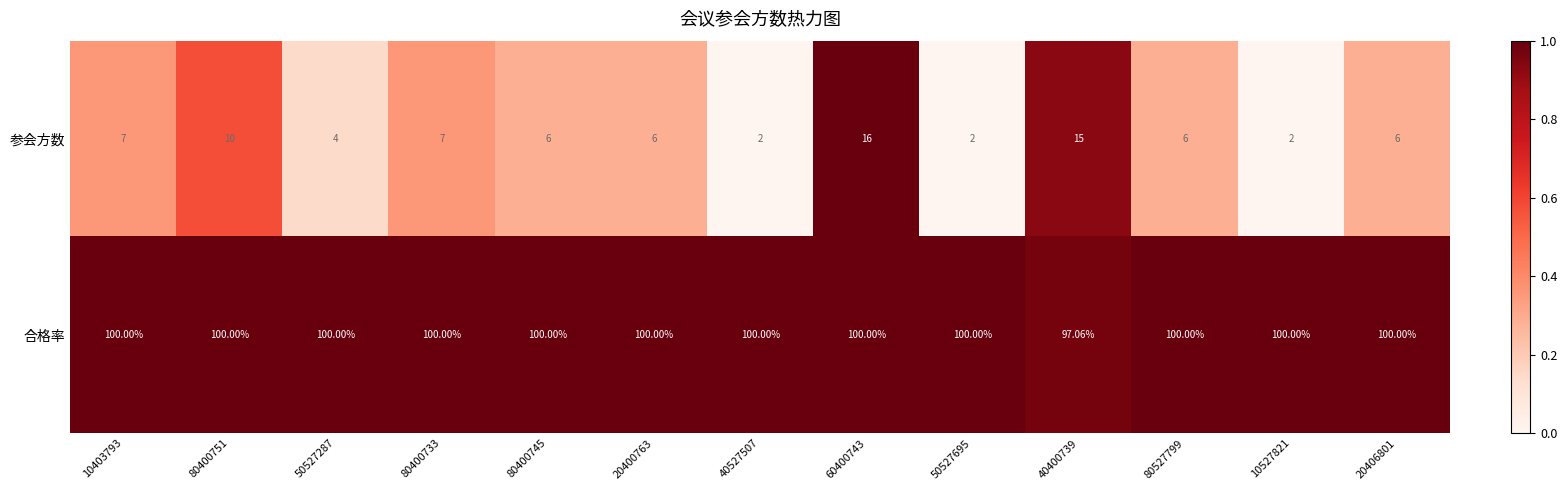

How many series are shown in this chart?

2